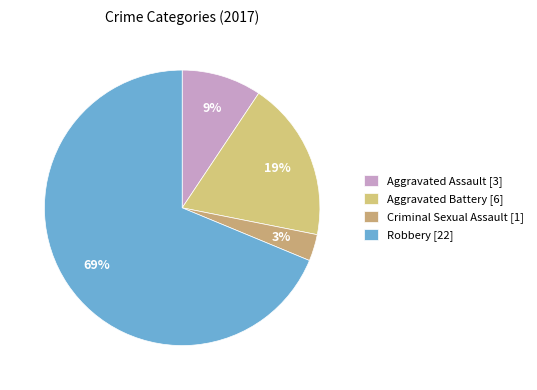

What percentage is the Aggravated Assault slice, to the nearest percent?

9%